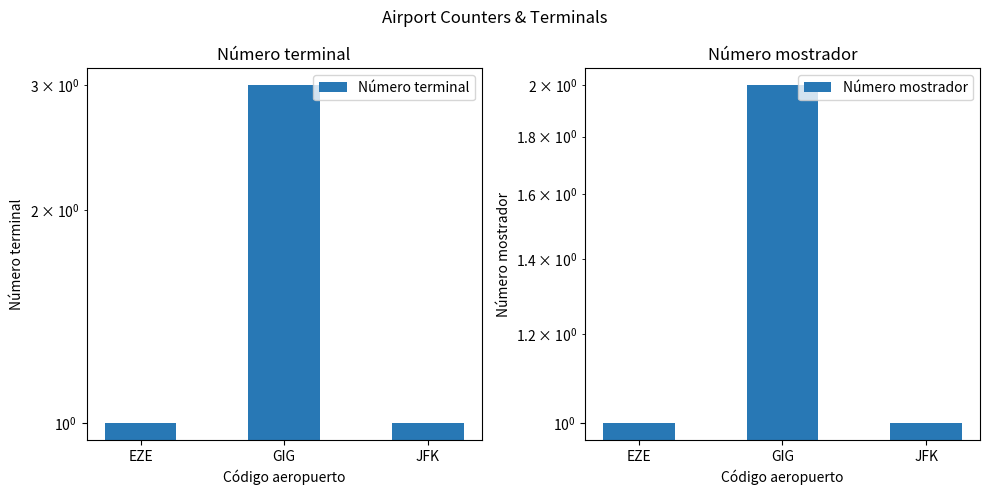

The Número terminal series shows 3 at GIG. True or false?

True